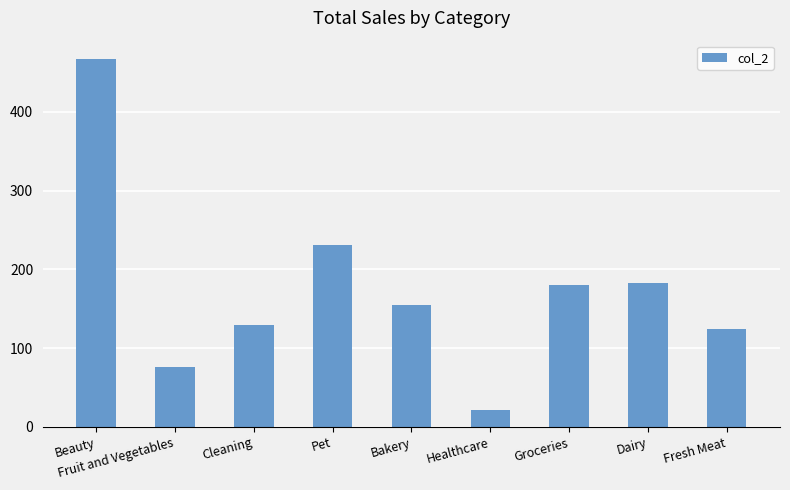

How many bars are there in total?

9